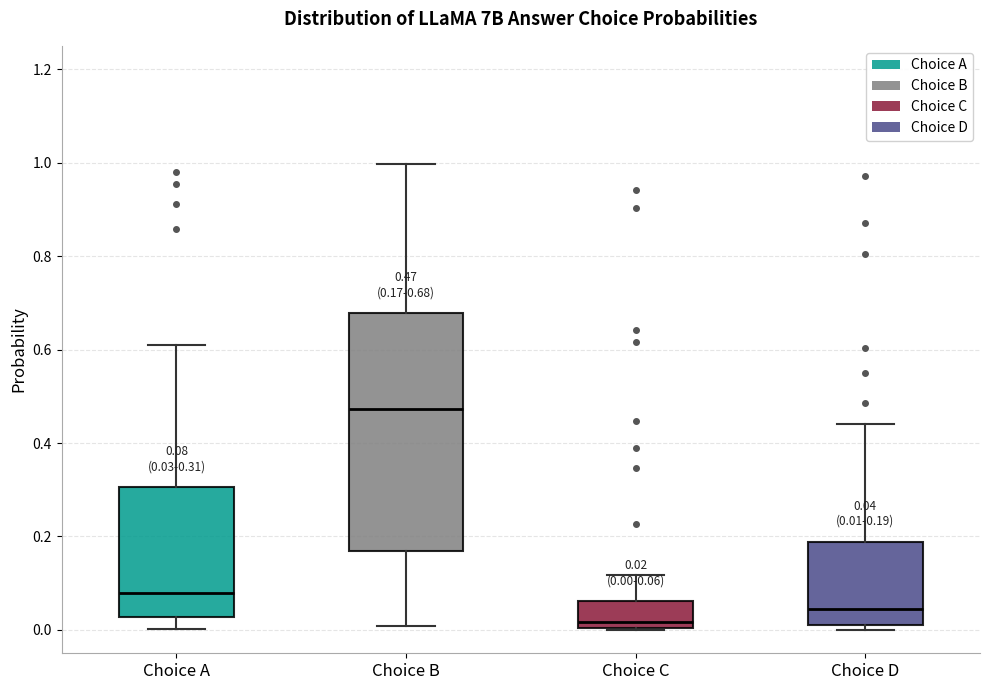

Which box is the tallest, from its lower edge to its upper edge?

Choice B